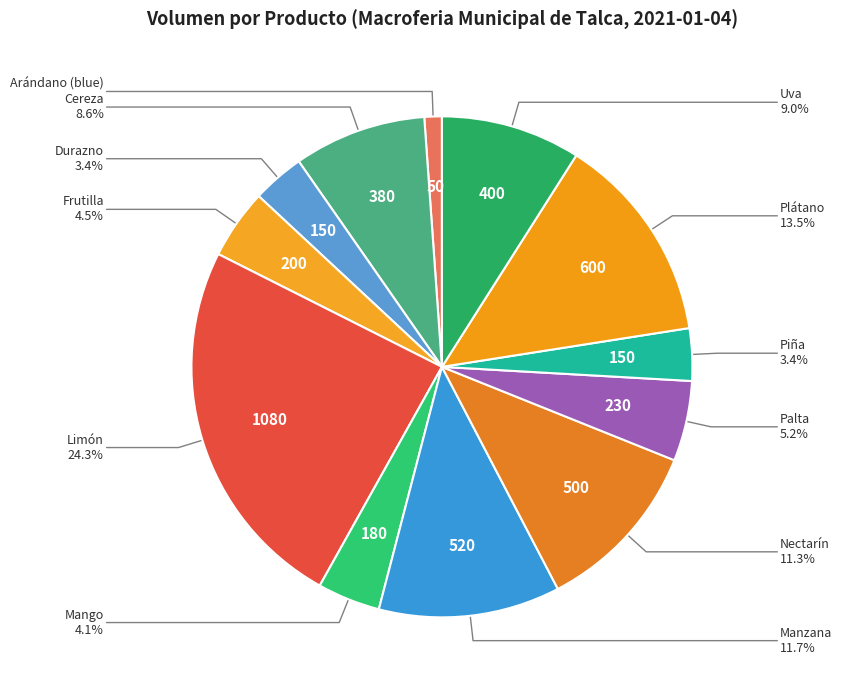

How many segments does this pie chart have?

12